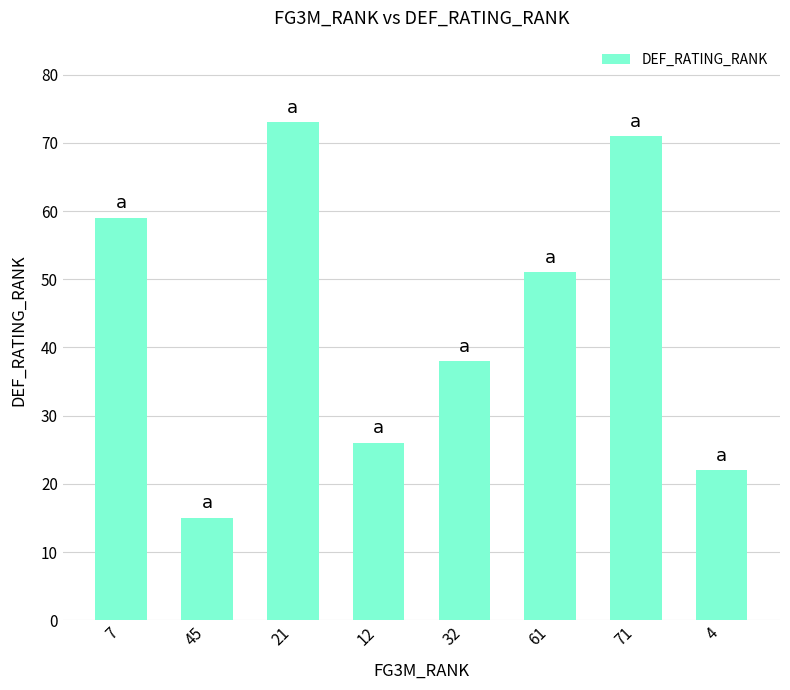

Count the number of data series in this chart.

1